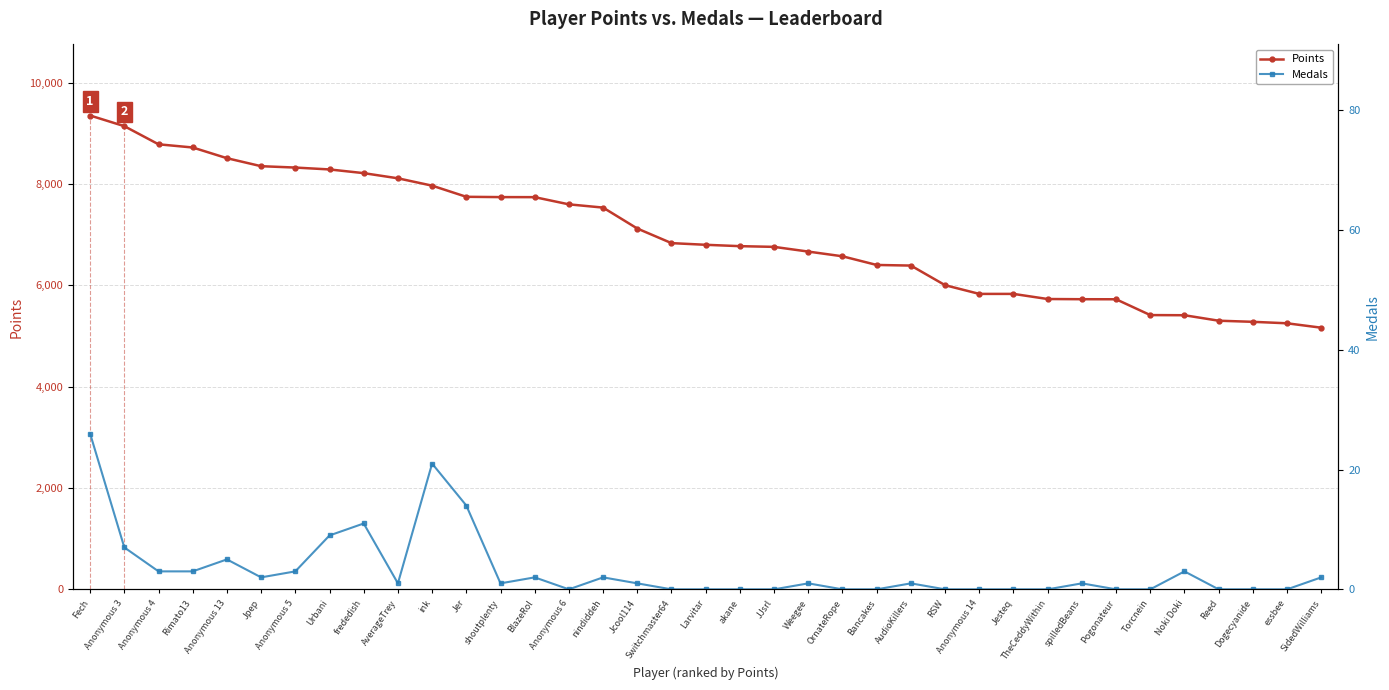

At which category does the chart reach its minimum across all series?

Anonymous 6